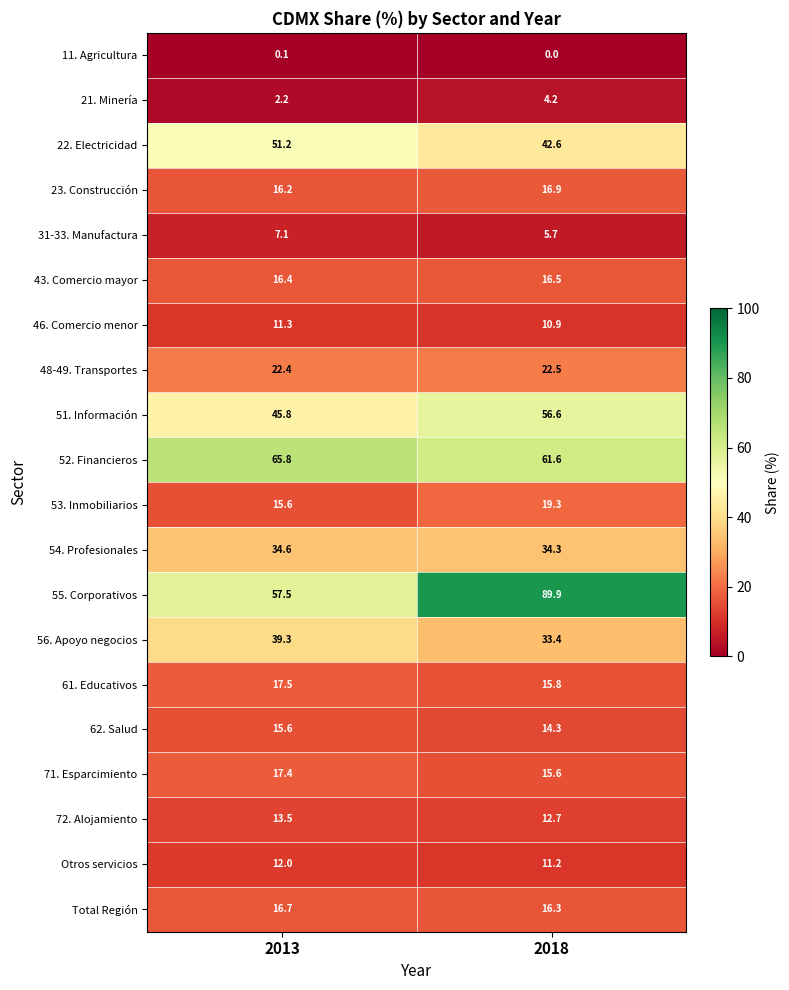

Which category has the highest value across all series?

2018